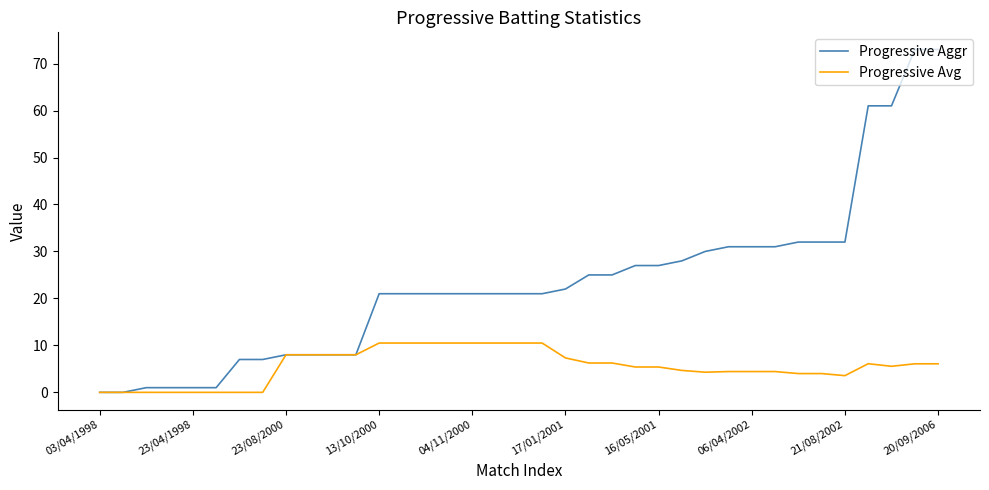

What is the highest value of the Progressive Aggr series?

73.0